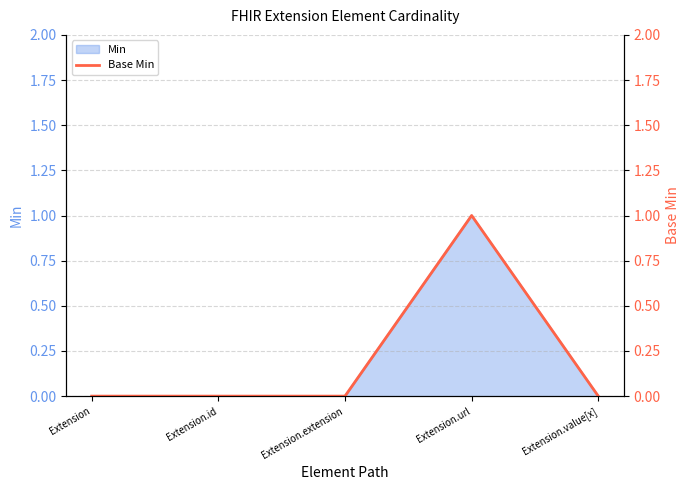

List the labels in order of value, largest first.

Extension.url, Extension, Extension.id, Extension.extension, Extension.value[x]